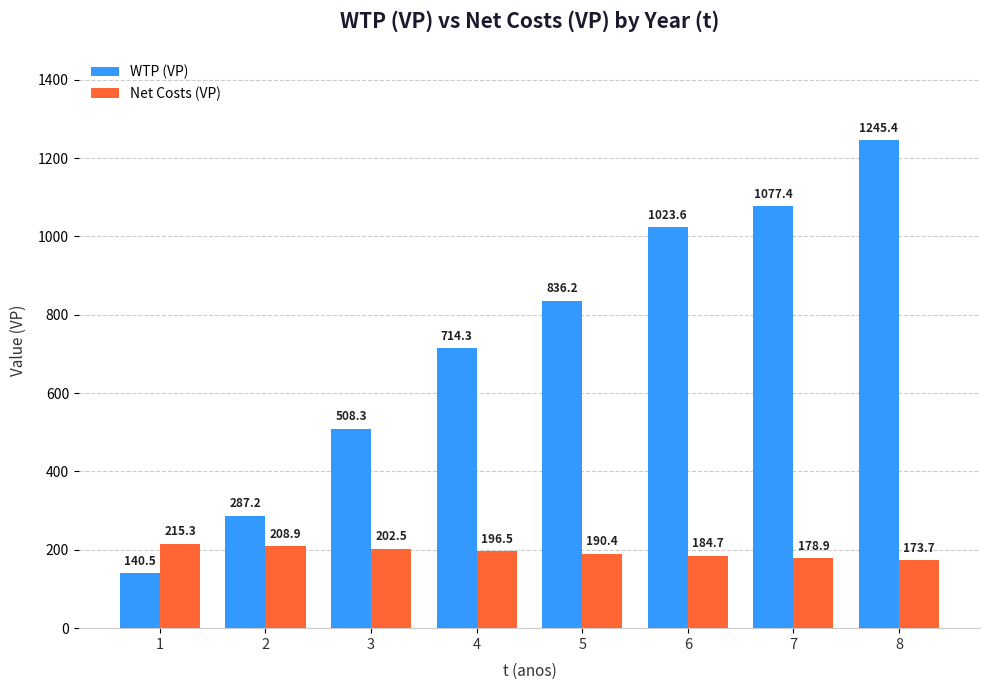

What is the difference between the maximum and minimum values in the WTP (VP) series?

1104.9